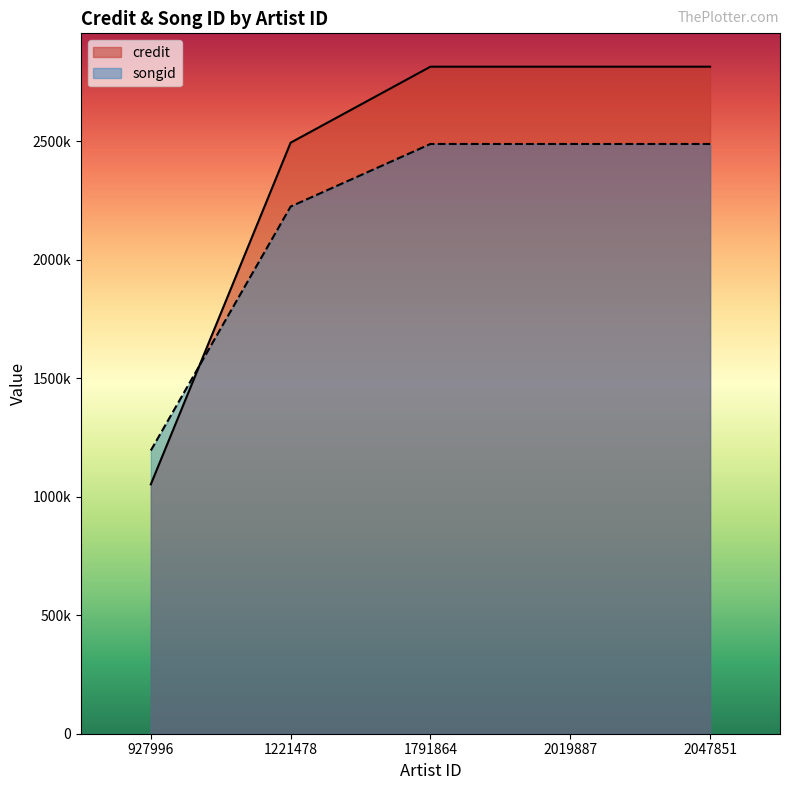

How many data points in credit are less than 2814782?

2